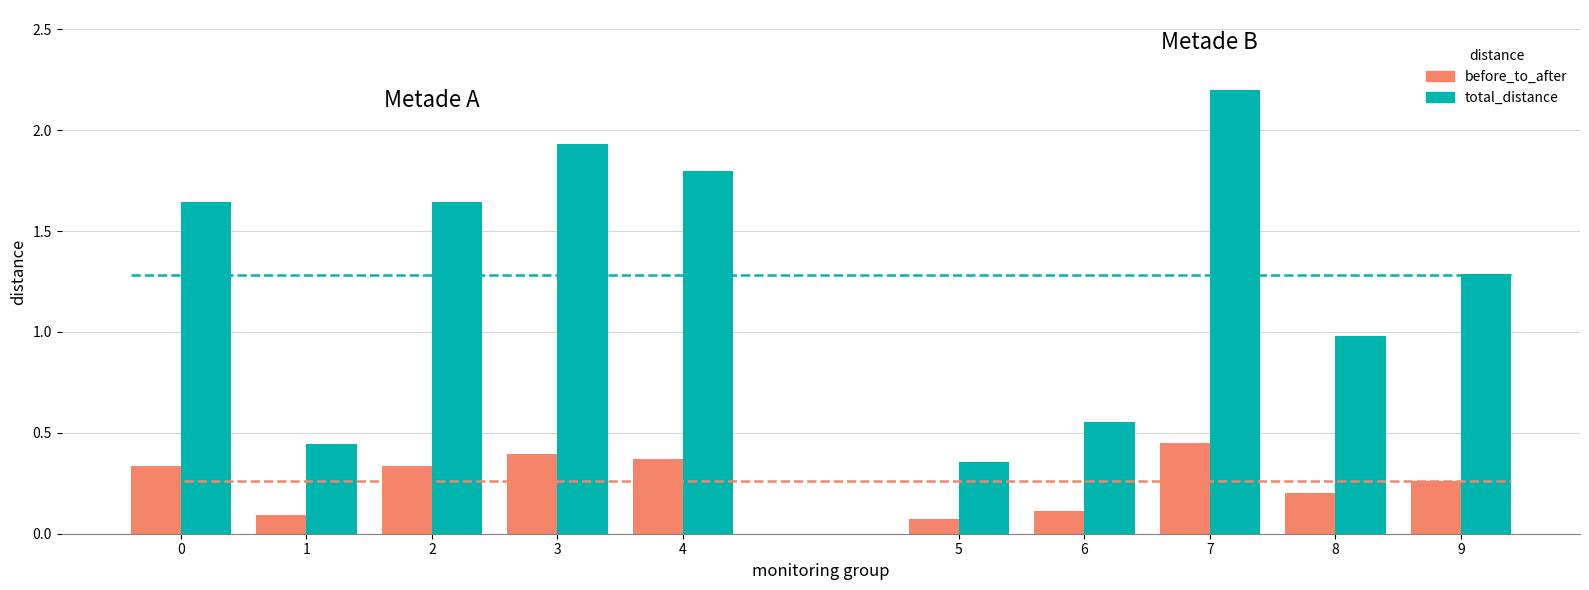

At which category is the sum across all series the highest?

3